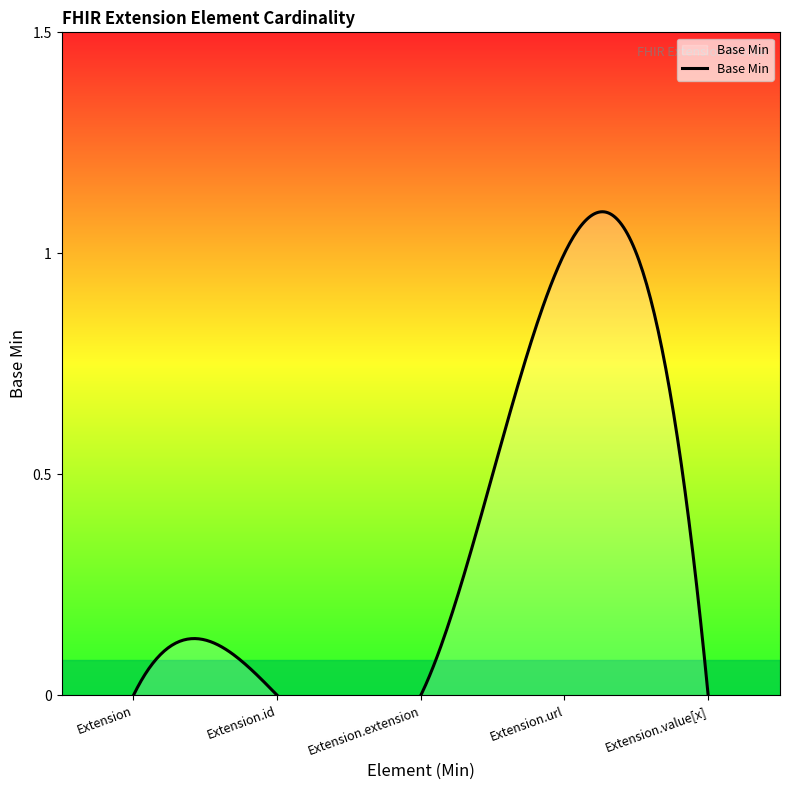

What is the difference between the maximum and second lowest values?

1